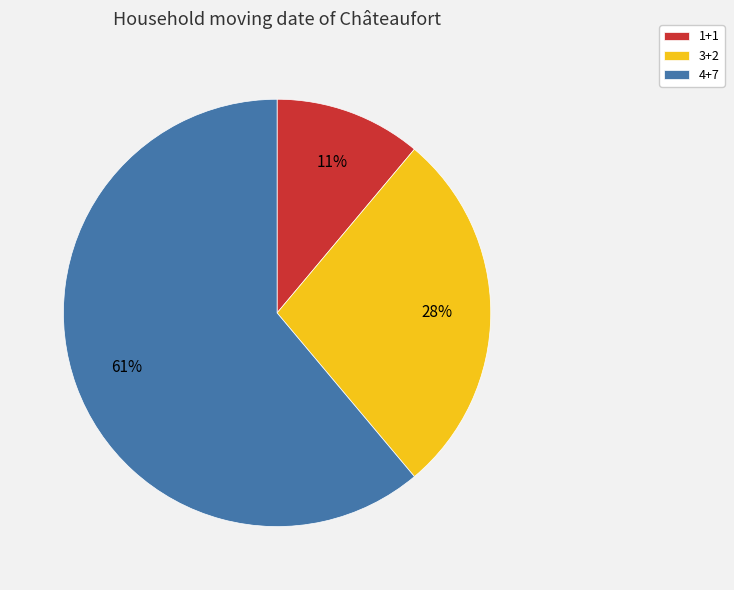

Rank the categories by value from lowest to highest.

1+1, 3+2, 4+7